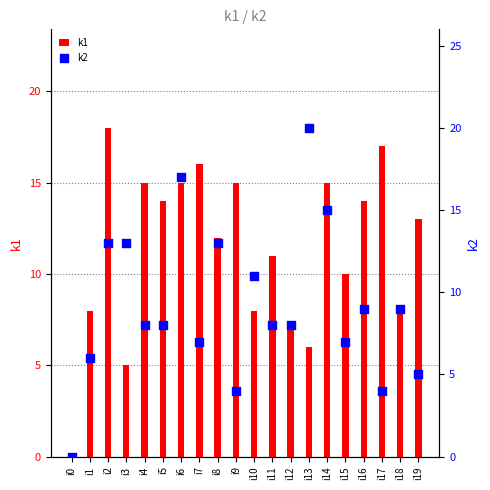

Which series contains the lowest Y value?

k1